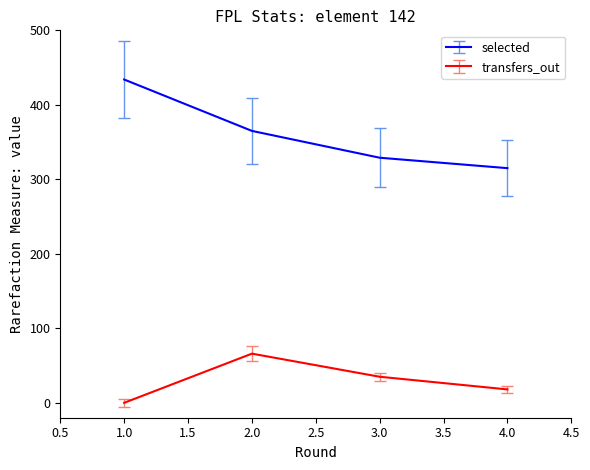

What is the difference between the maximum and minimum values in the selected series?

119